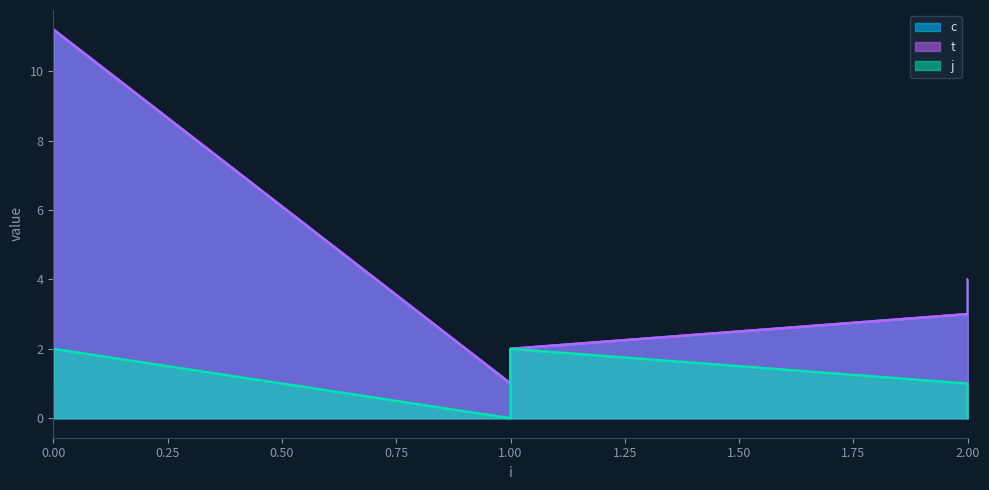

True or false: t has a value of 4.0 at 2.

True